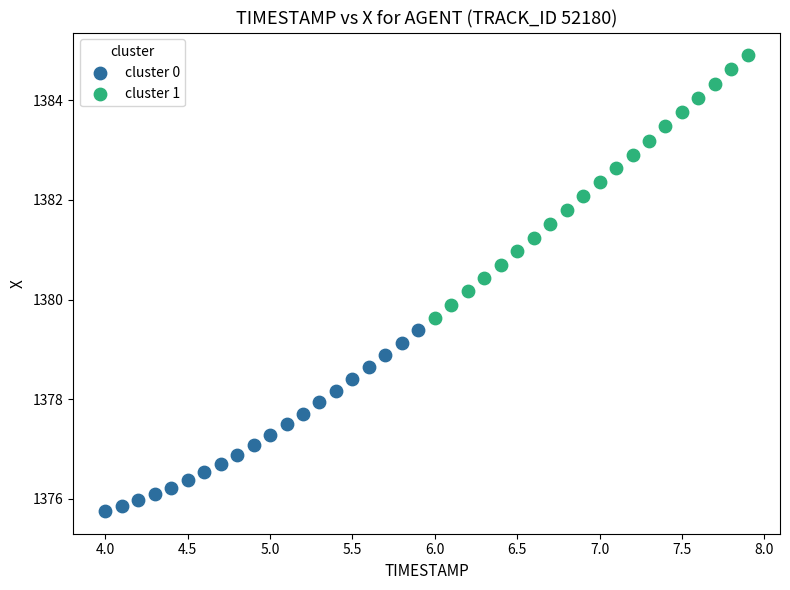

Which series has the widest spread of Y values?

cluster 1